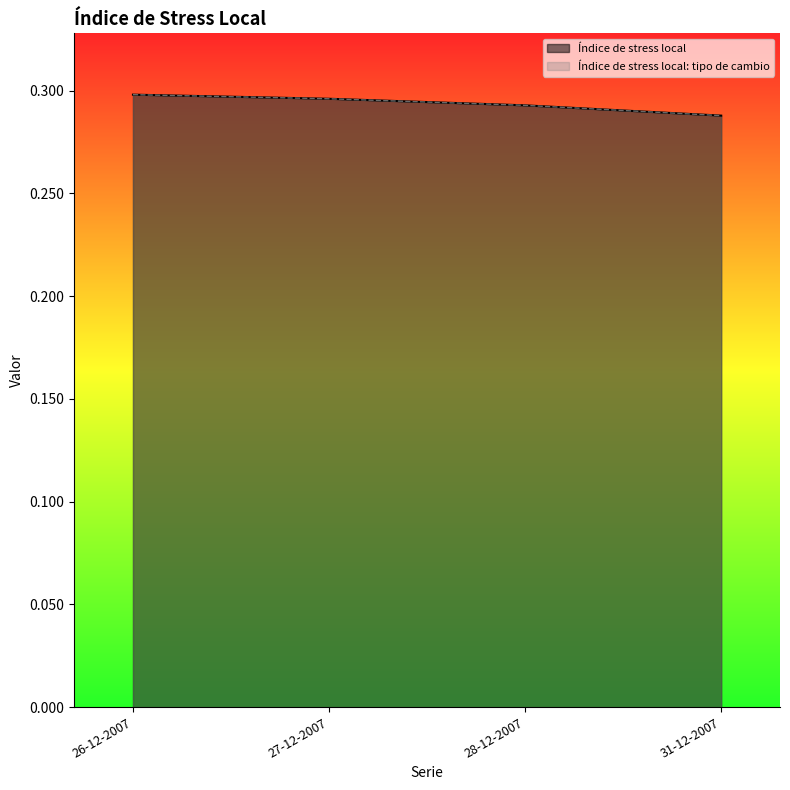

The value of Índice de stress local at 31-12-2007 is 0.3. True or false?

True